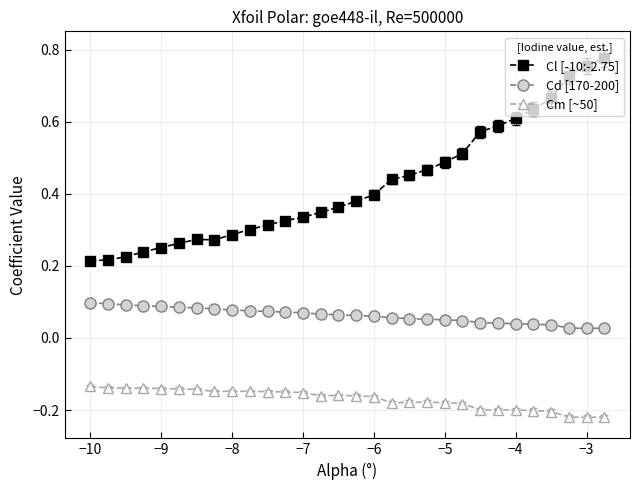

At how many categories does at least one series exceed 0?

30